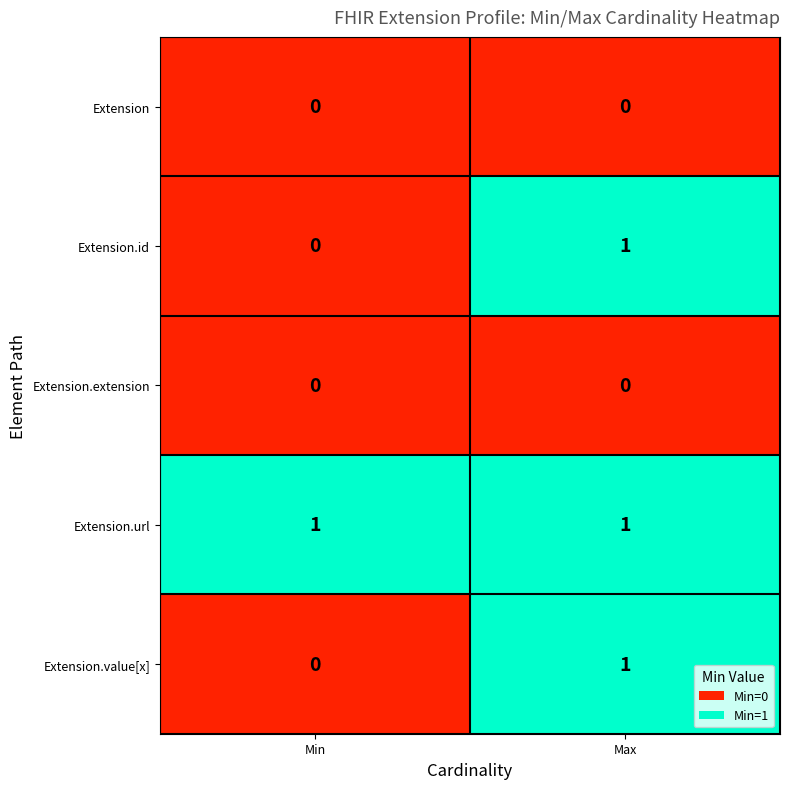

At which category is the sum across all series the highest?

Max